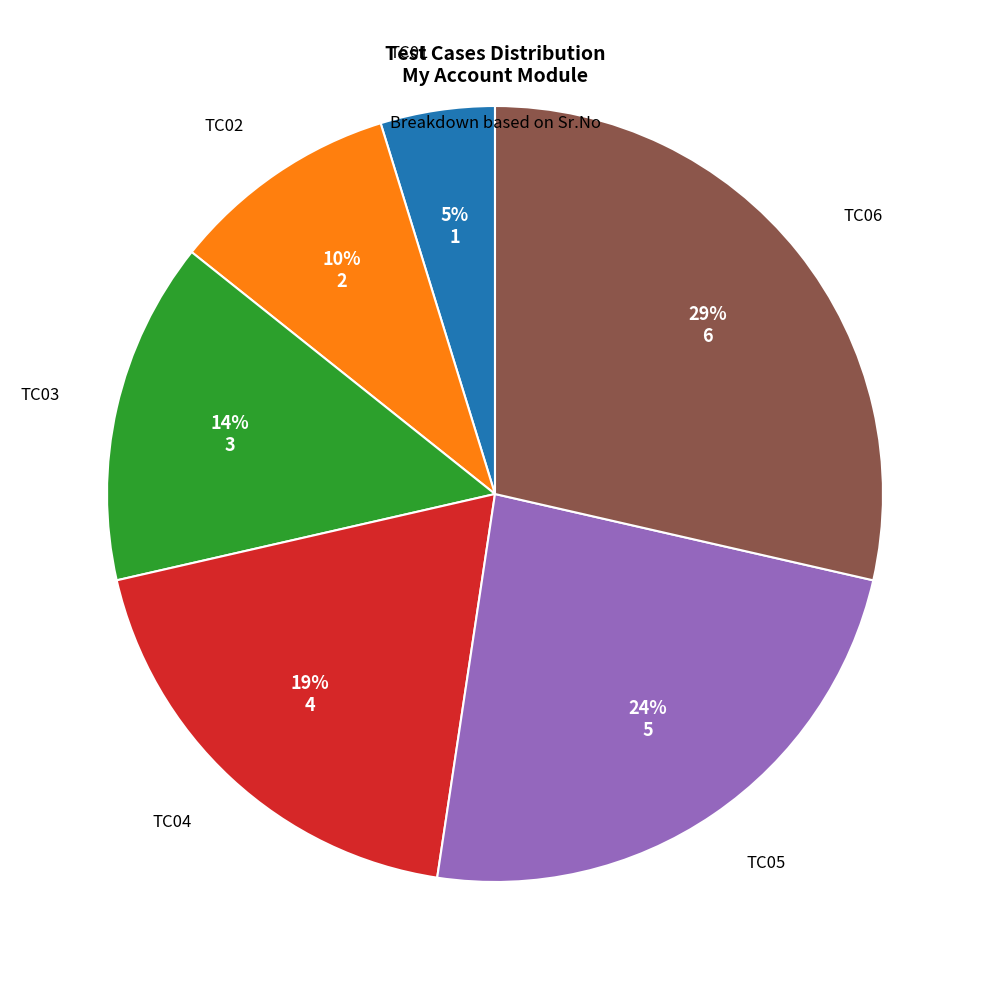

Is TC02 the majority of the pie?

No